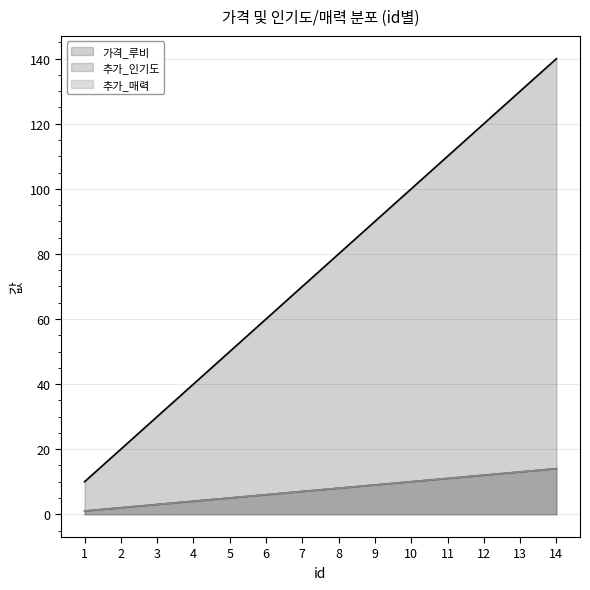

What is the value of the 추가_인기도 point at the 14th from the left?

14